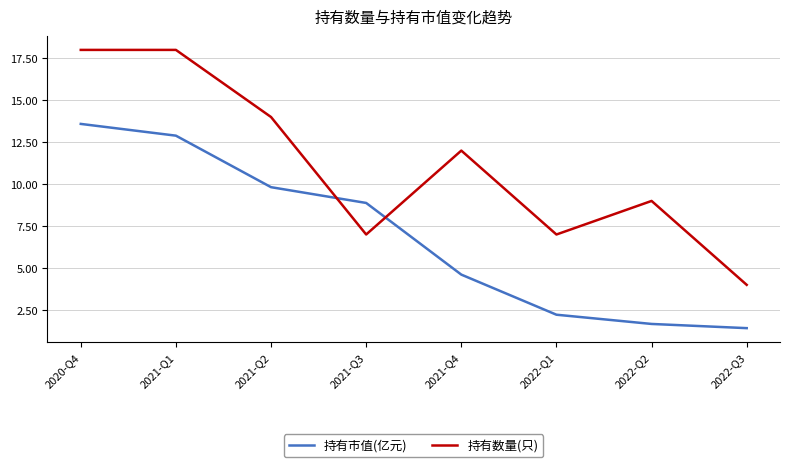

Which series has the widest spread of values?

持有数量(只)